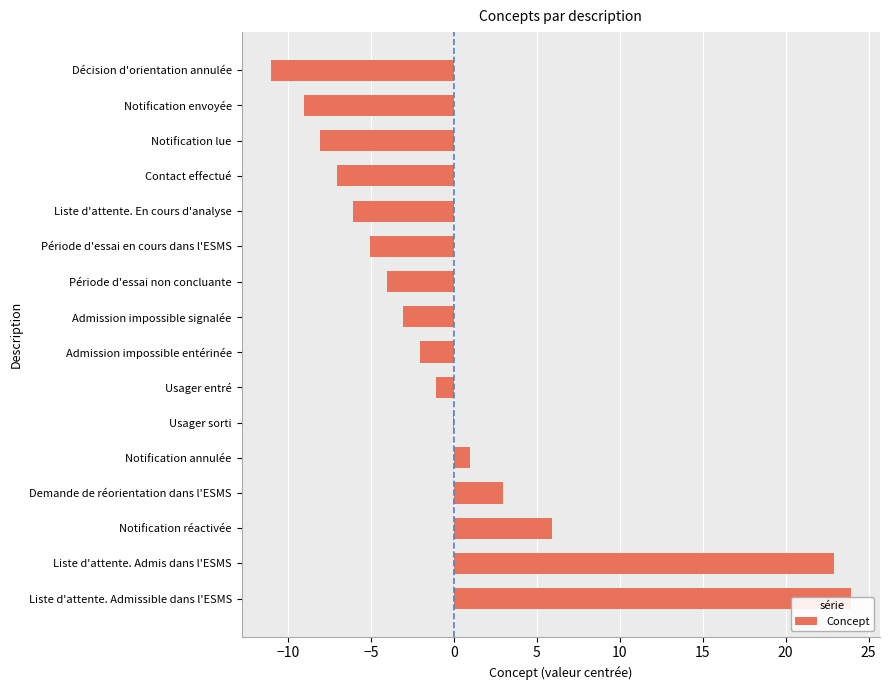

Count the number of values greater than -2.

7